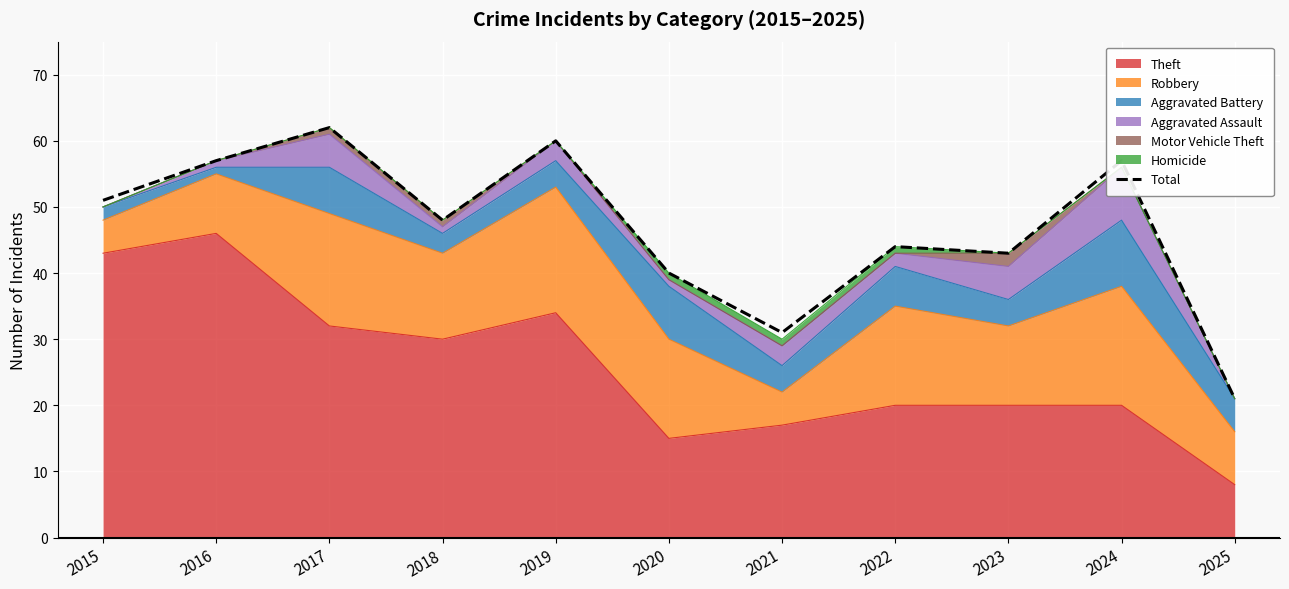

Between 2017 and 2015, which is larger?

2017